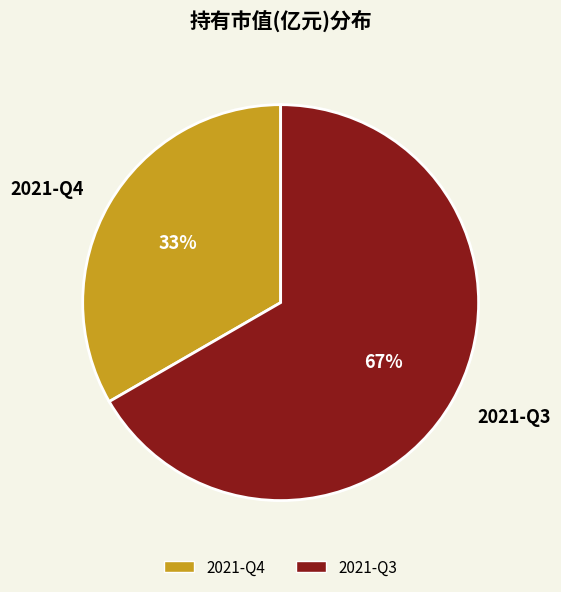

To the nearest percent, what is the combined percentage of 2021-Q4 and 2021-Q3?

100%